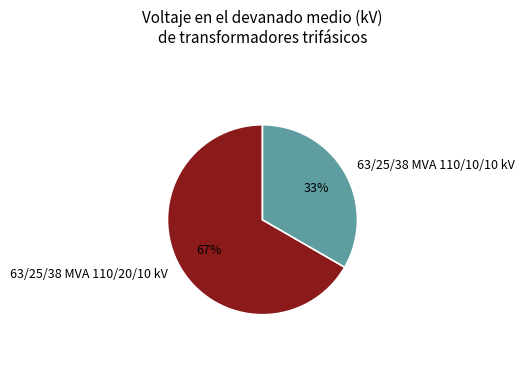

To the nearest percent, what portion does 63/25/38 MVA 110/10/10 kV represent?

33%